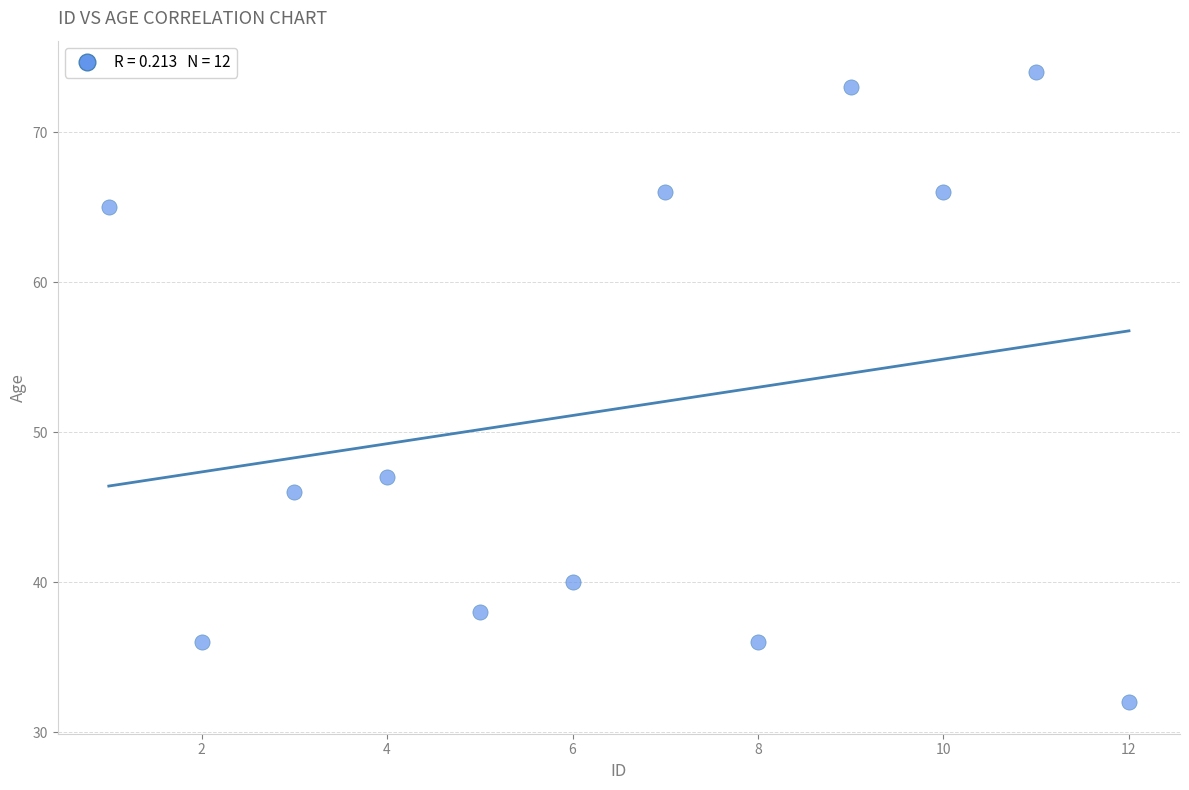

What Y value in the scatter plot is closest to 53?

47